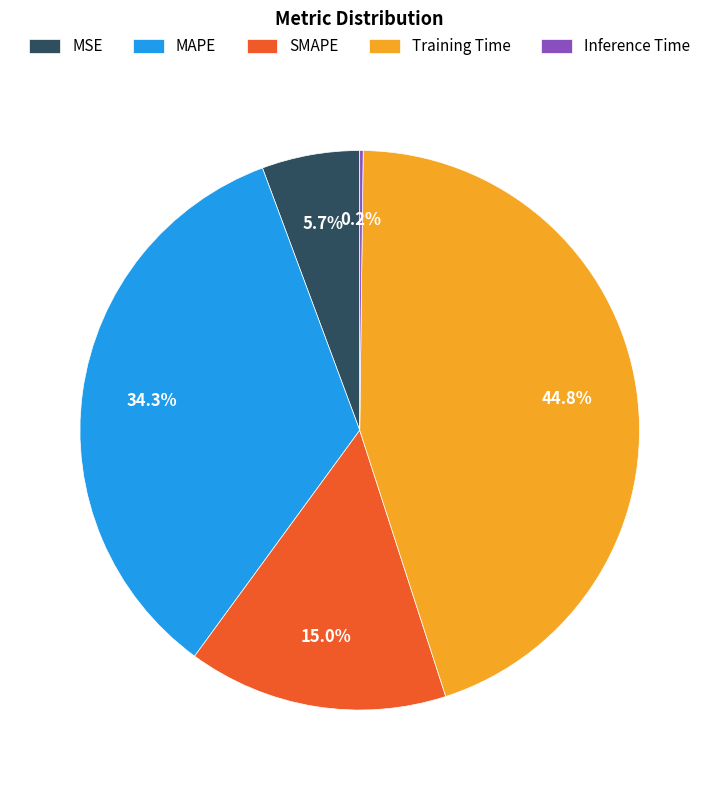

What percentage is NOT represented by MSE?

94.3%